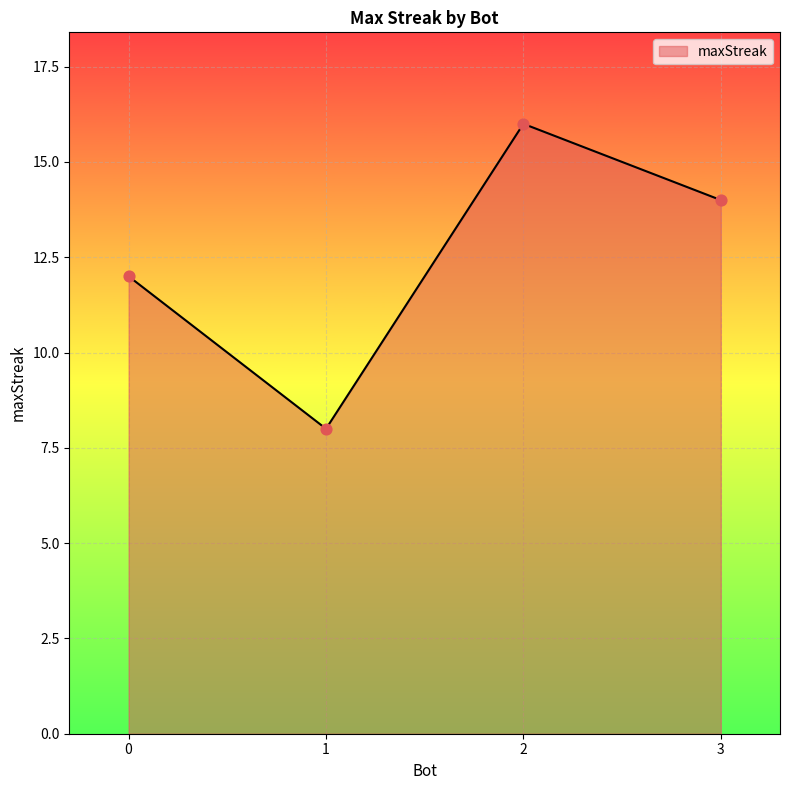

What is the change in value from 2 to 3?

-2